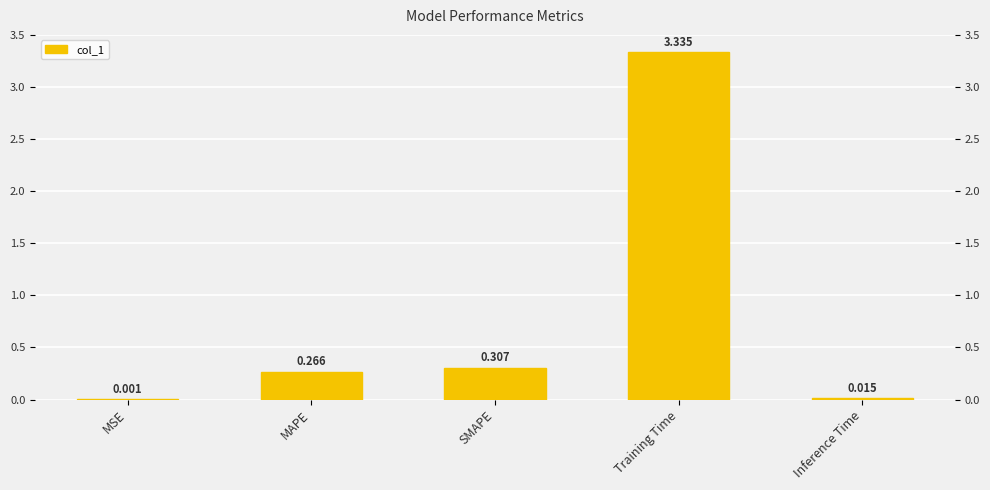

Reading left to right, list all the values displayed in this chart.

0.0	0.3	0.3	3.3	0.0